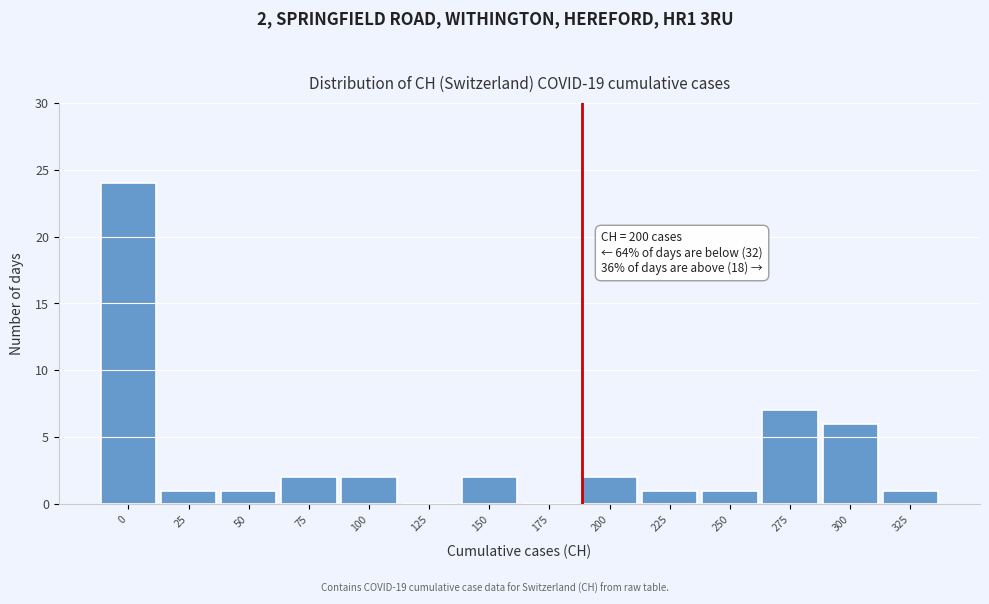

Reading left to right, what are all the values shown in this chart?

0=24	25=1	50=1	75=2	100=2	125=0	150=2	175=0	200=2	225=1	250=1	275=7	300=6	325=1